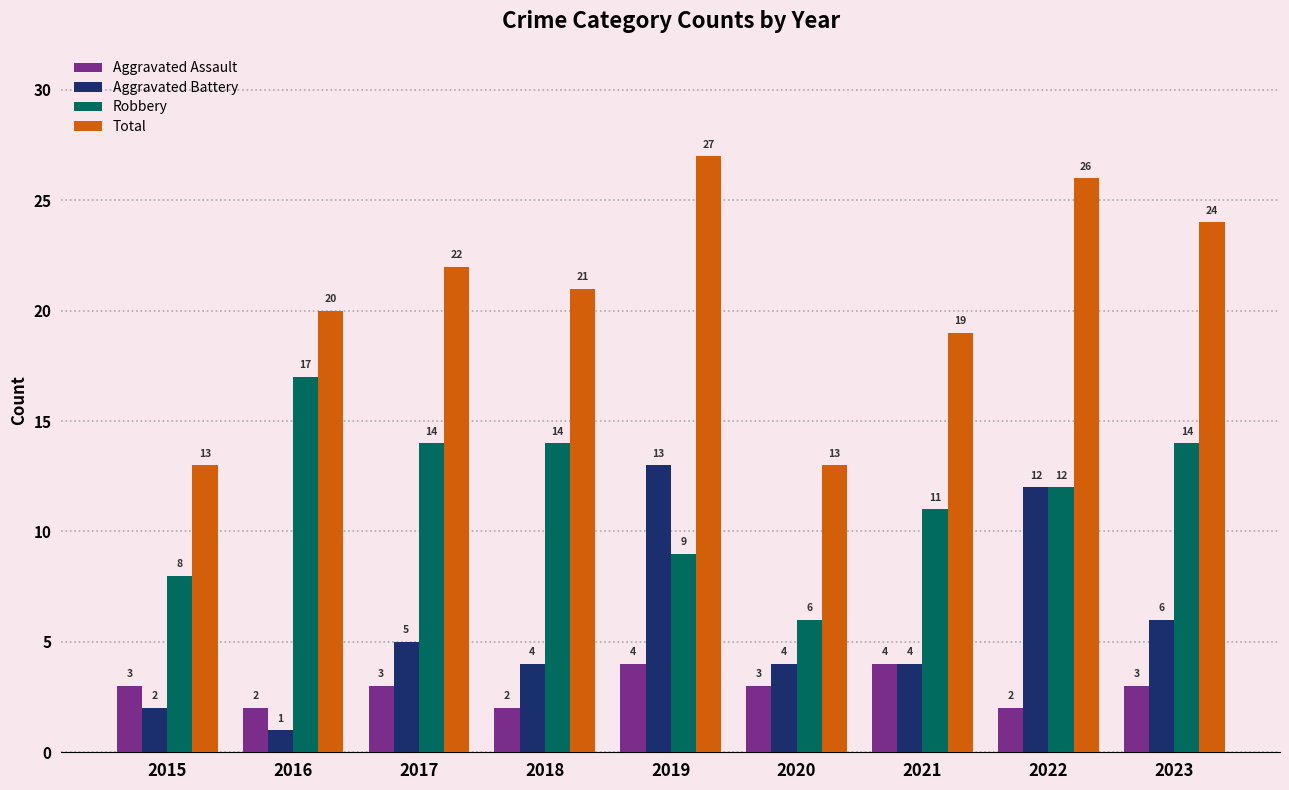

Reading right to left, transcribe all the data shown in this chart.

Aggravated Assault: 2023=3	2022=2	2021=4	2020=3	2019=4	2018=2	2017=3	2016=2	2015=3
Aggravated Battery: 2023=6	2022=12	2021=4	2020=4	2019=13	2018=4	2017=5	2016=1	2015=2
Robbery: 2023=14	2022=12	2021=11	2020=6	2019=9	2018=14	2017=14	2016=17	2015=8
Total: 2023=24	2022=26	2021=19	2020=13	2019=27	2018=21	2017=22	2016=20	2015=13